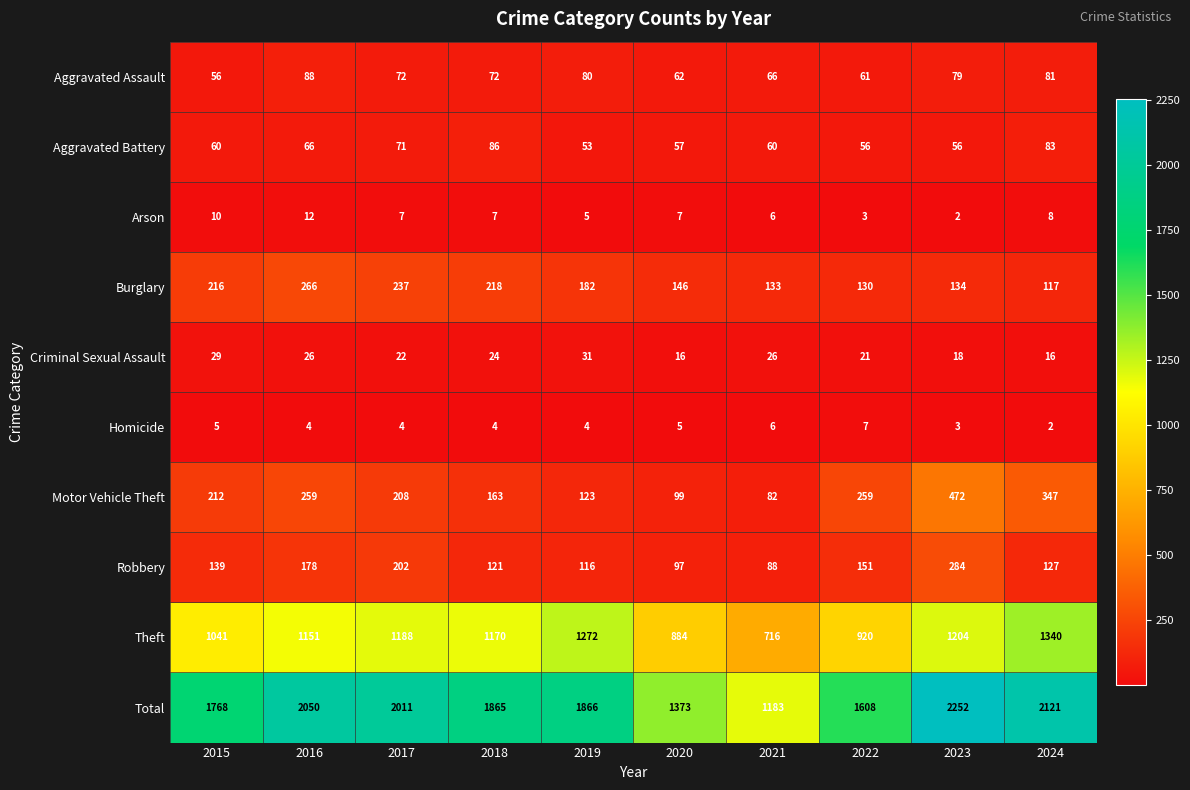

Count the Criminal Sexual Assault values in the range 18 to 26.

6